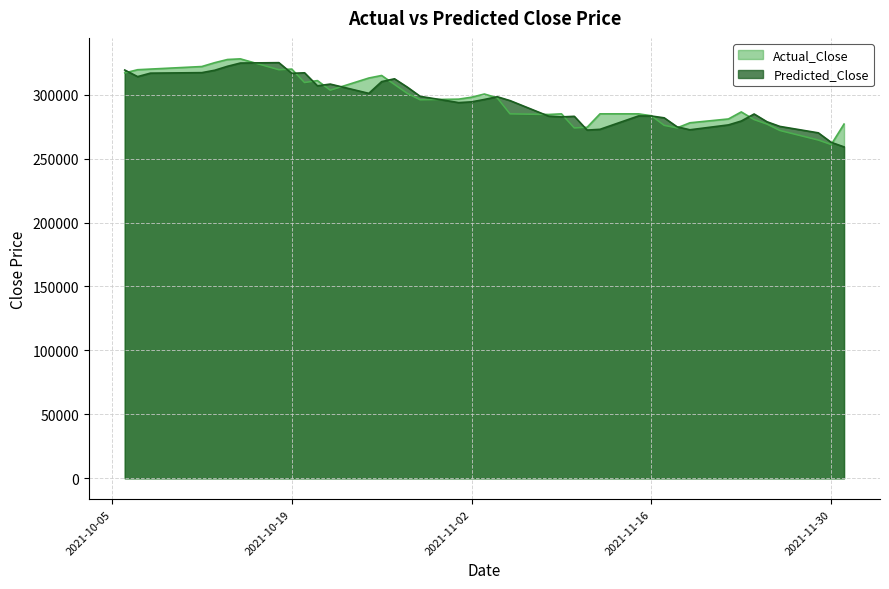

At which label is Actual_Close closest to 294499?

2021-10-29